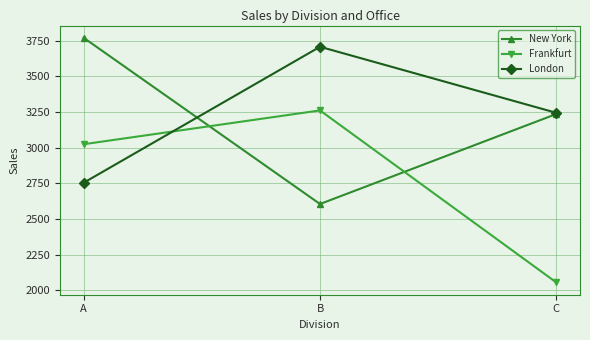

Between B and C, which series saw the biggest shift?

Frankfurt